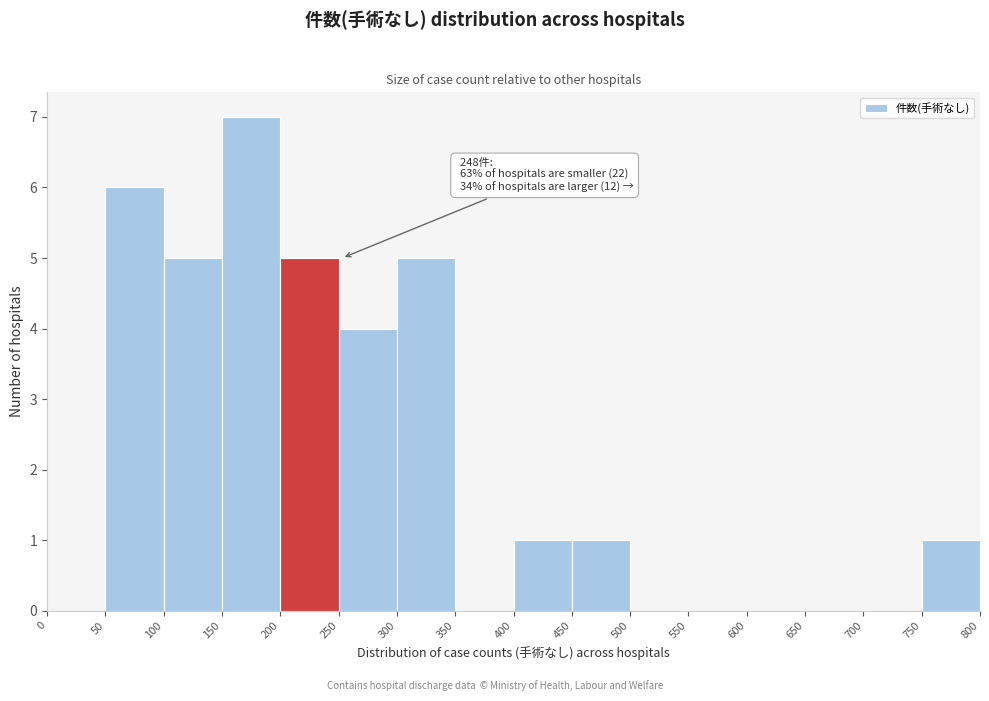

Which range on the x-axis has the tallest bar?

150 to 200